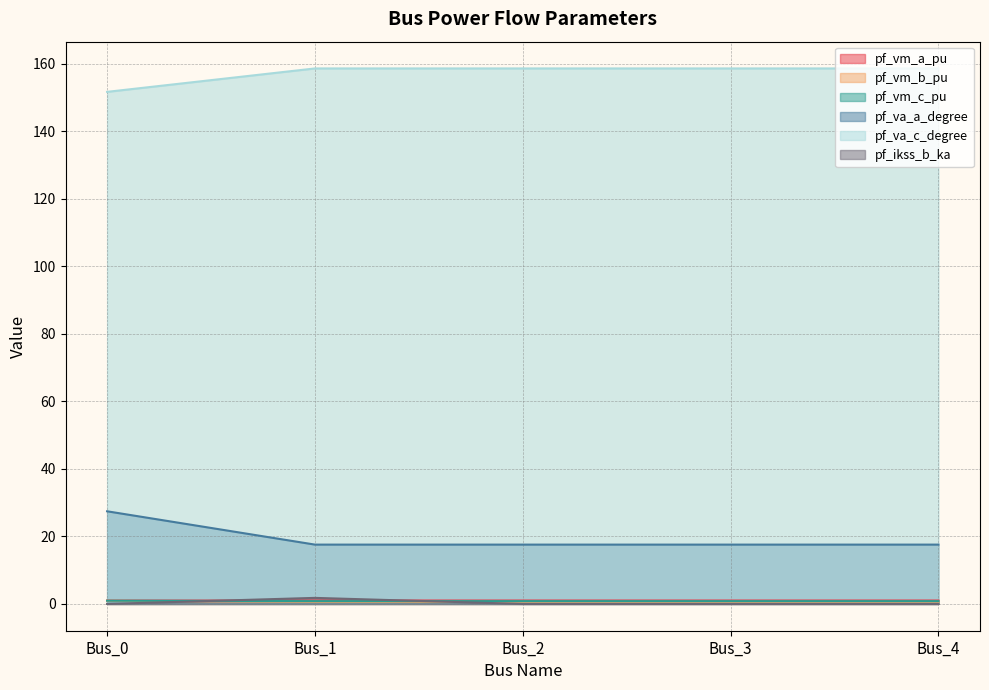

True or false: pf_va_a_degree and pf_vm_a_pu cross at least once.

False